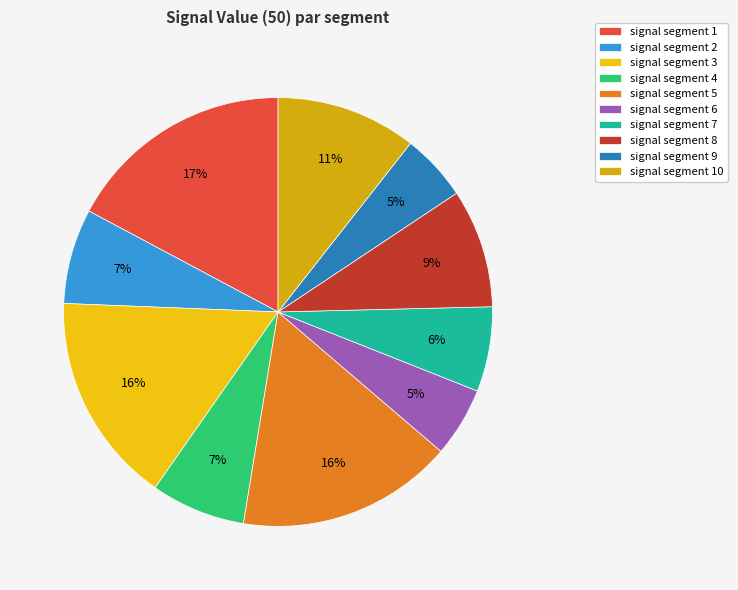

Count the number of slices in the pie.

10